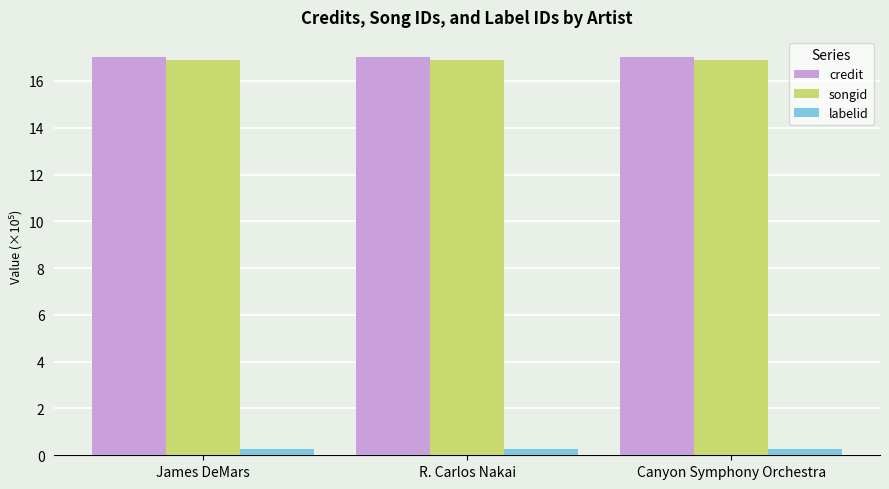

What is the spread (max minus min) of values at Canyon Symphony Orchestra?

16.8